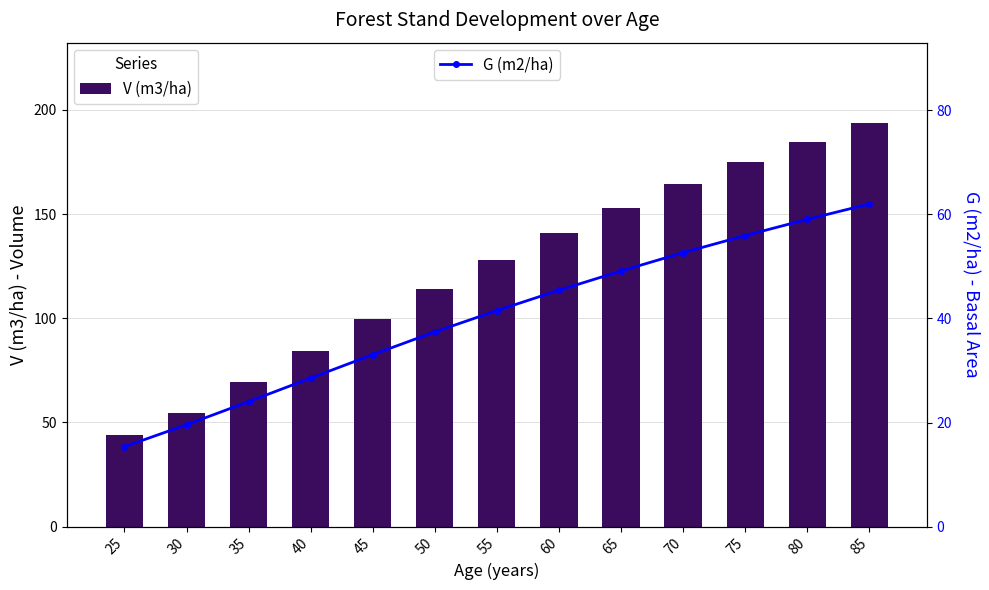

Reading right to left, what are all the values shown in this chart?

V (m3/ha): 85=193.6	80=184.6	75=174.9	70=164.4	65=153.1	60=140.8	55=127.9	50=114.2	45=99.5	40=84.4	35=69.3	30=54.7	25=43.9
G (m2/ha): 85=62.0	80=59.0	75=55.9	70=52.6	65=49.1	60=45.4	55=41.5	50=37.4	45=33.0	40=28.5	35=24.0	30=19.6	25=15.4